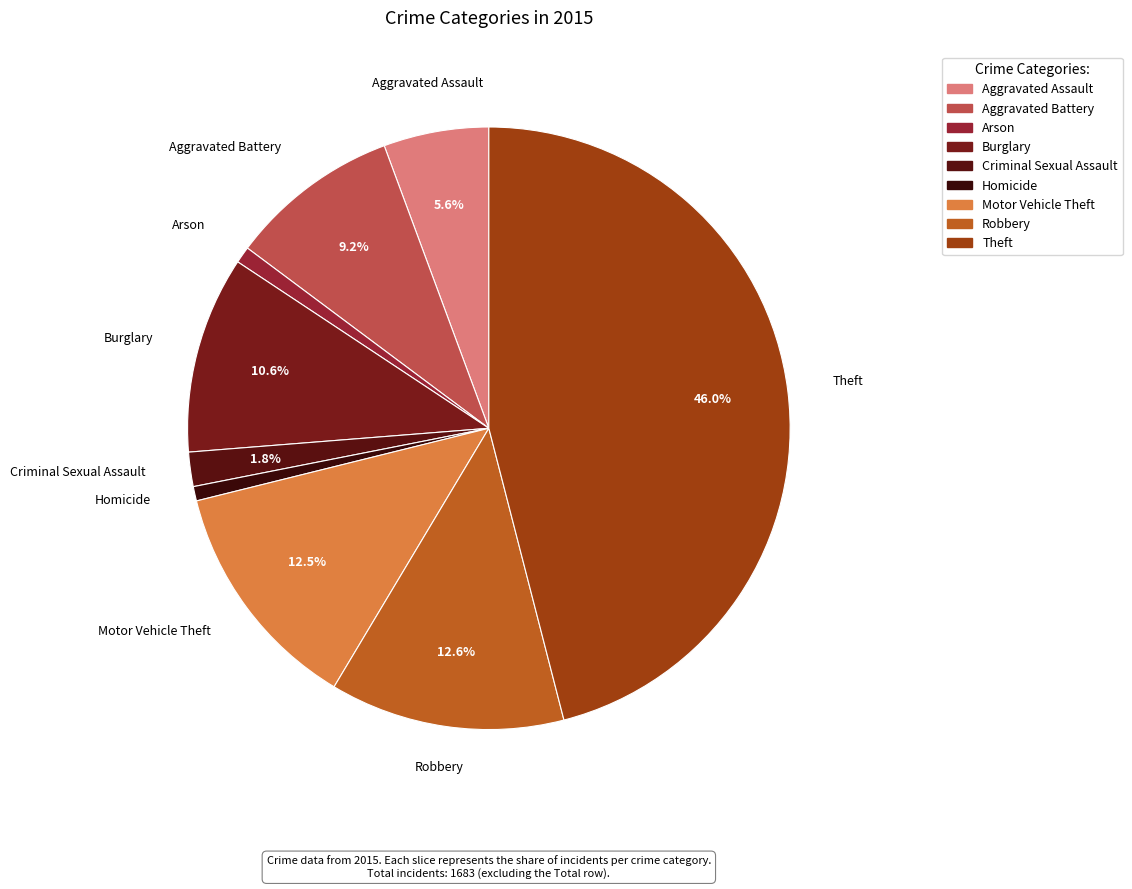

Count the number of slices in the pie.

9